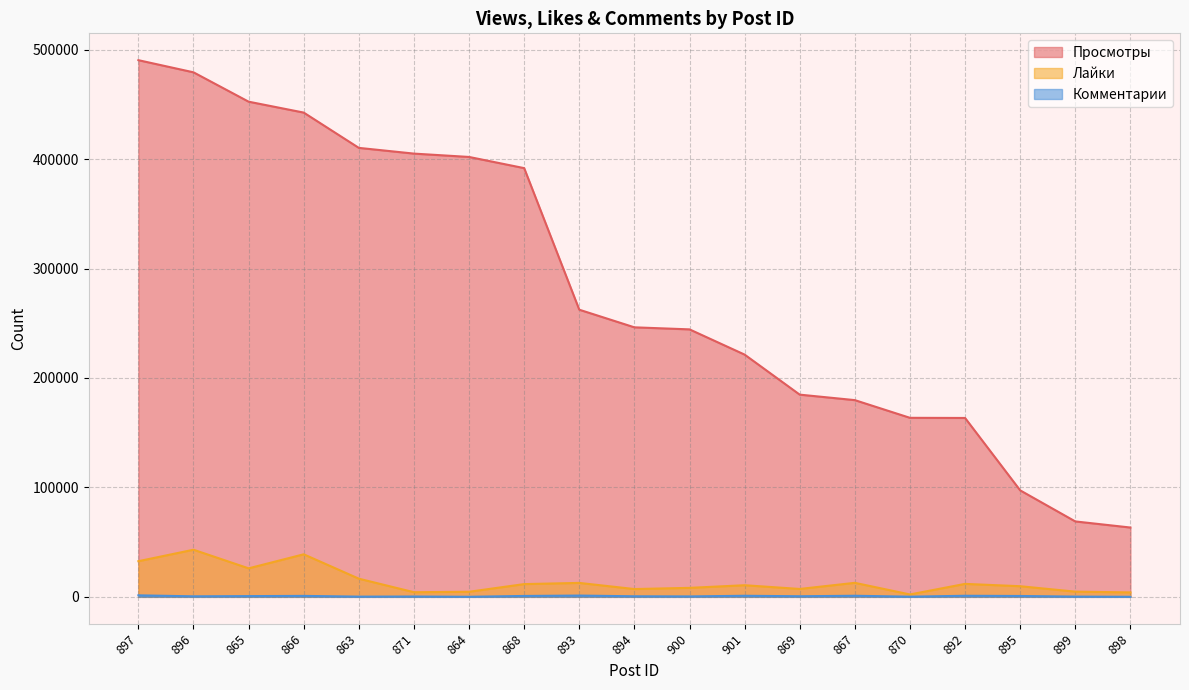

True or false: Просмотры has more than 1 interior local peaks.

False